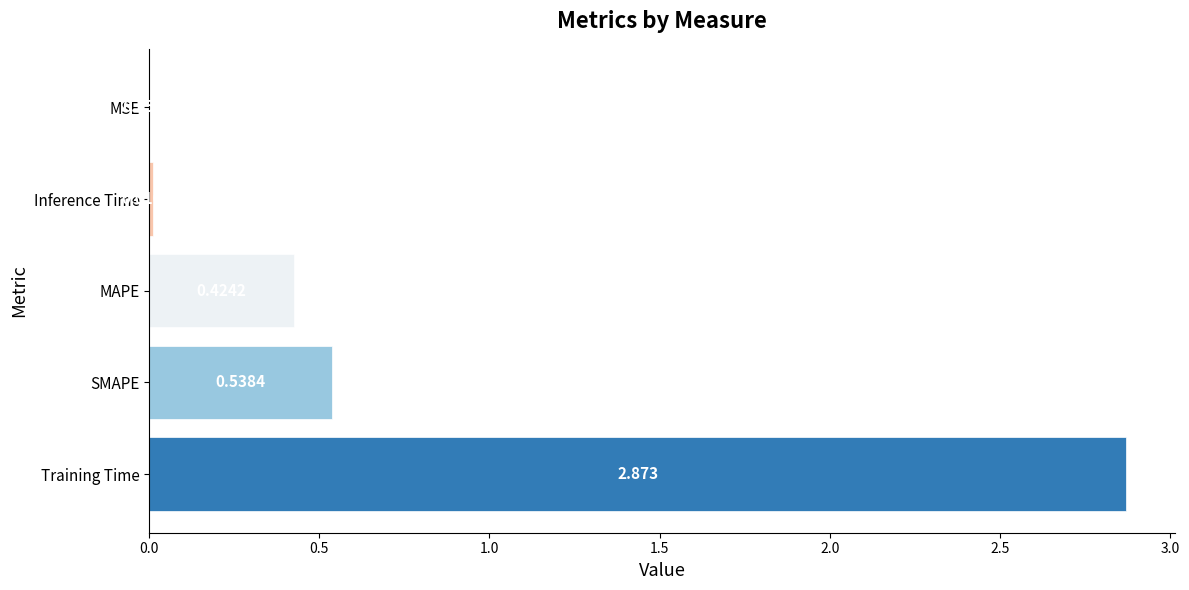

Which label corresponds to the largest value in the chart?

Training Time